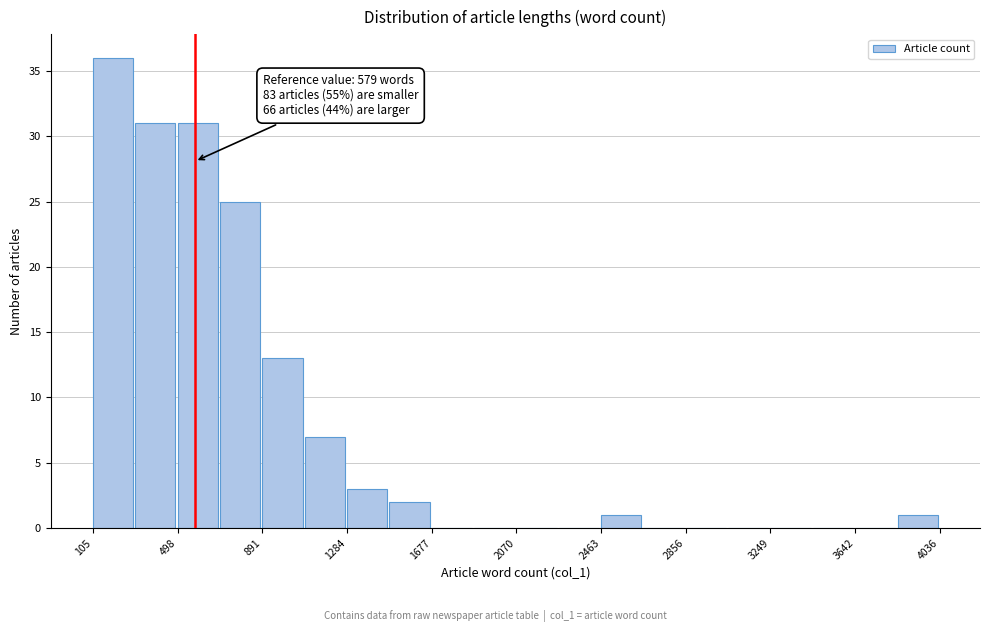

Read against the x-axis, roughly where is the centre of the tallest bar?

200